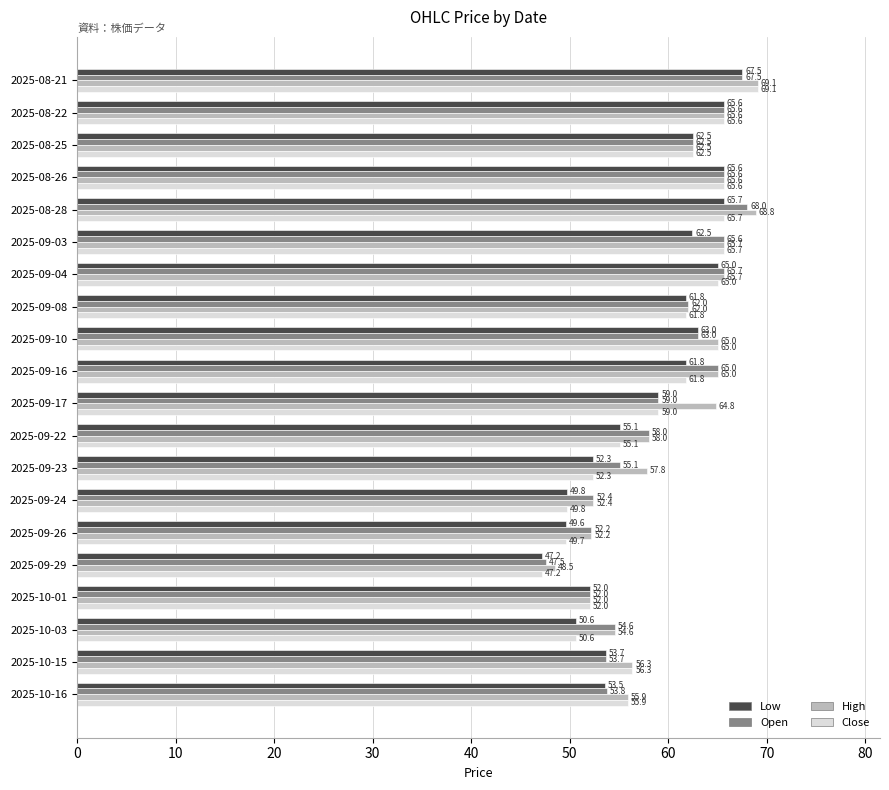

Where is High nearest to the value 58?

2025-09-22